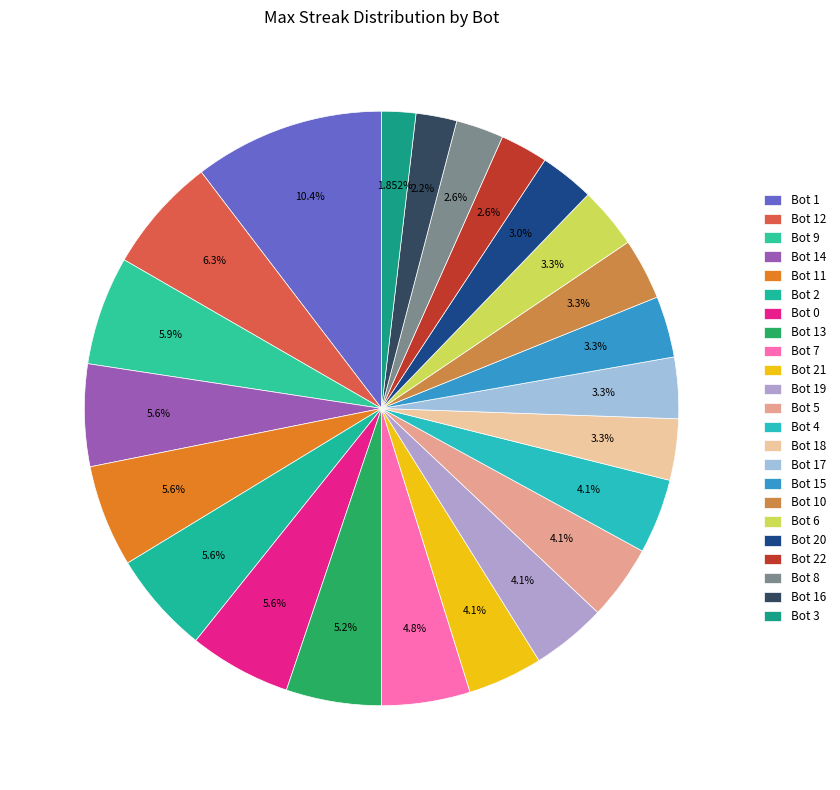

How many segments does this pie chart have?

23